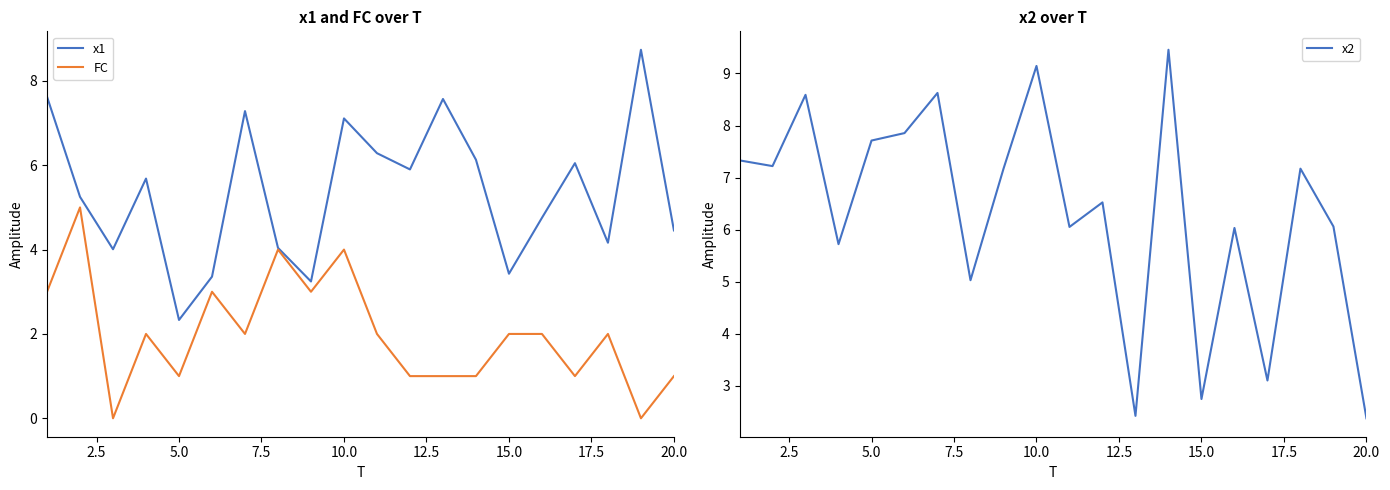

True or false: x2 and FC intersect in this chart.

False